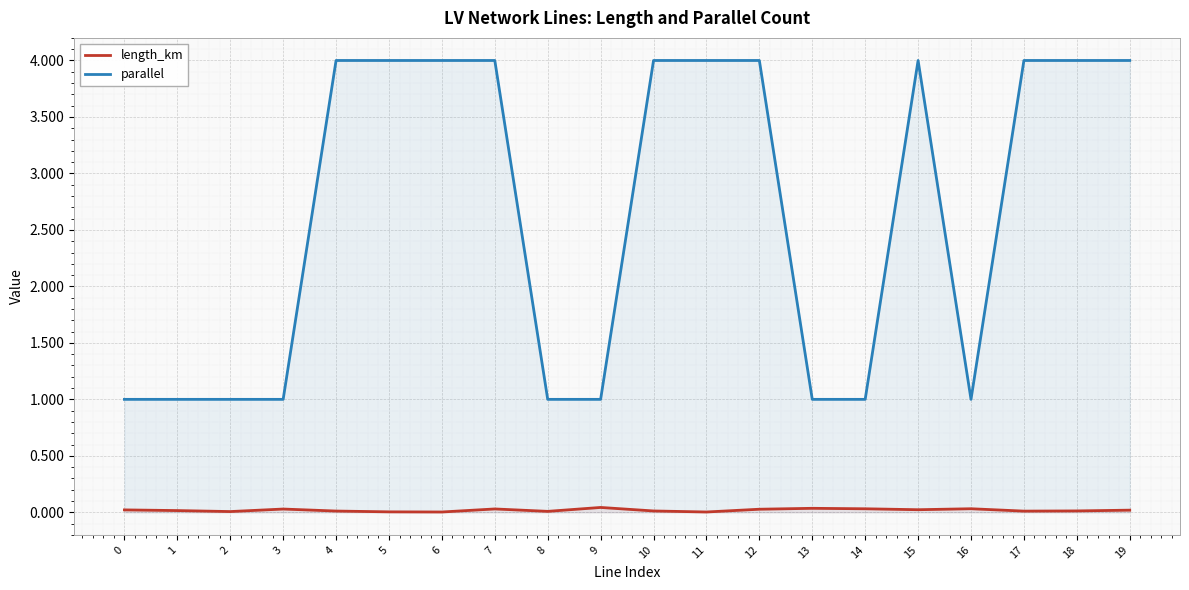

In parallel, how many points are lower than both neighbors (excluding endpoints)?

1